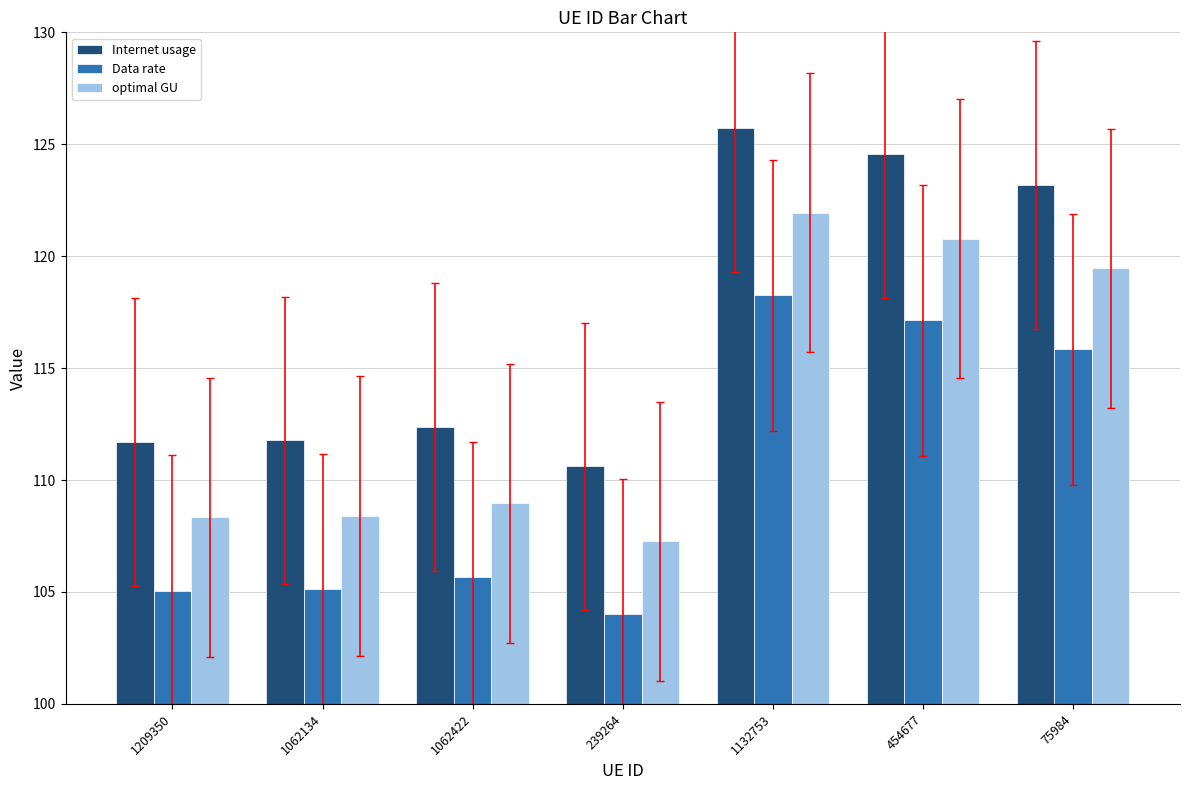

True or false: optimal GU has a value of 109.0 at 1062422.

True